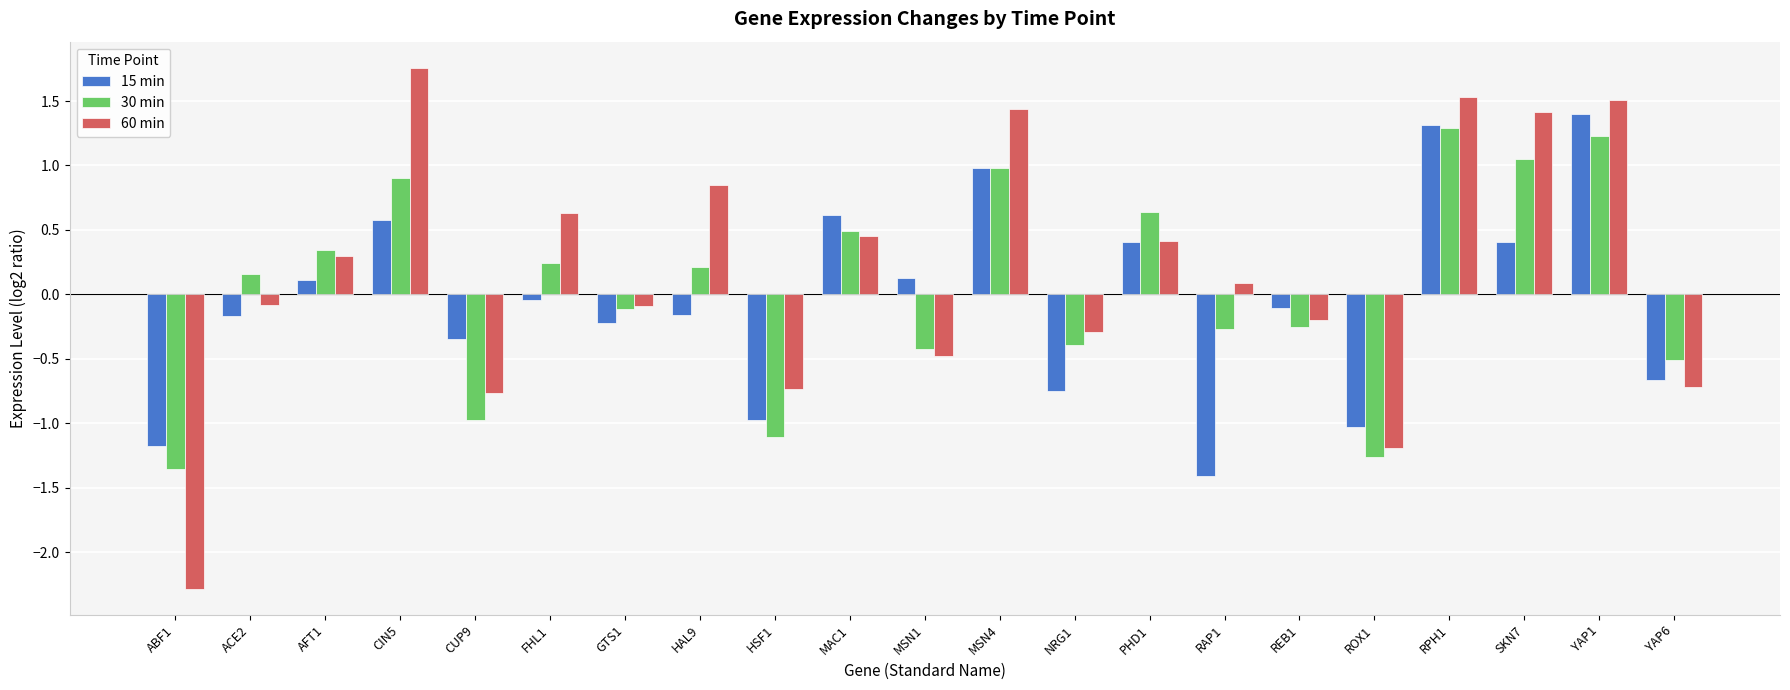

At which label does 60 min first exceed 0?

AFT1